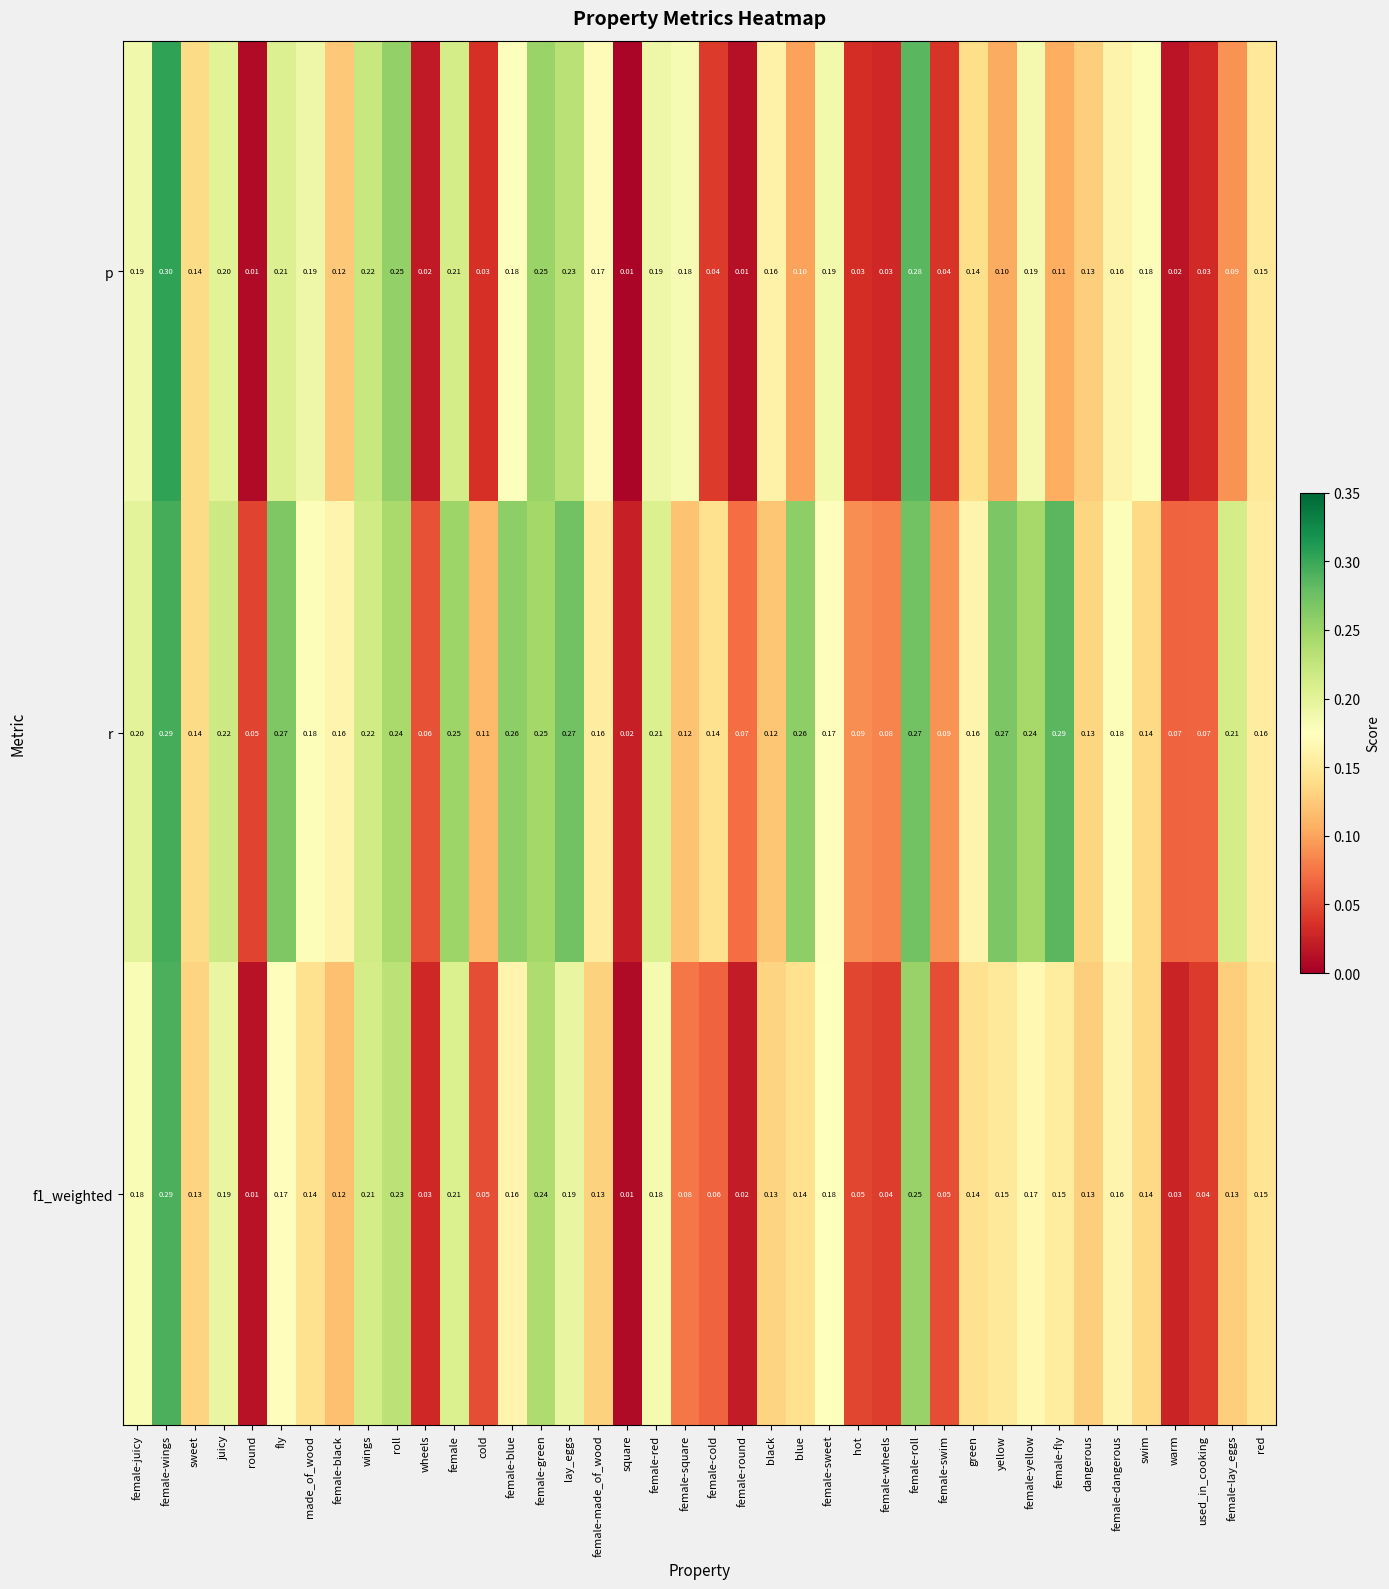

At which category is the sum across all series the highest?

female-wings